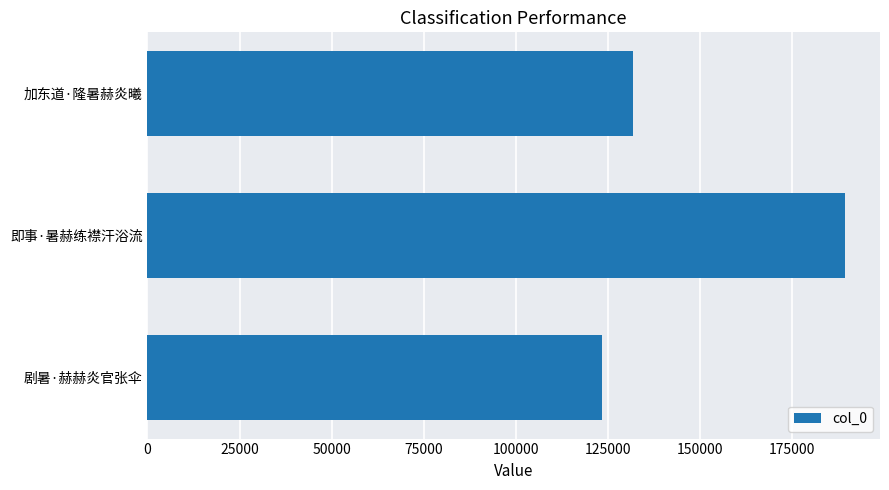

How many series are shown in this chart?

1